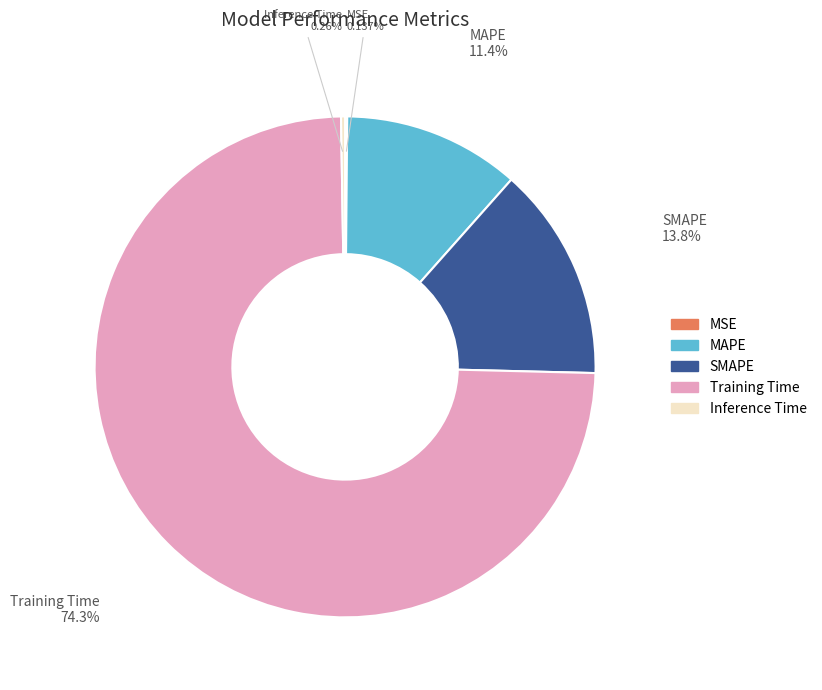

What is the largest slice in the pie chart?

Training Time